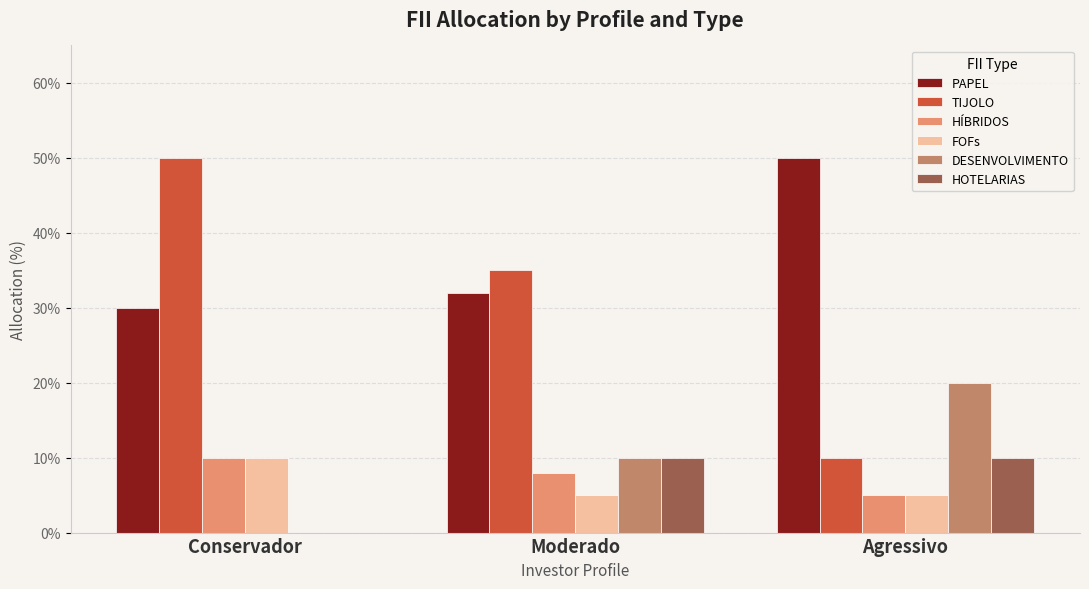

True or false: HÍBRIDOS has a value of 0.1 at Conservador.

False